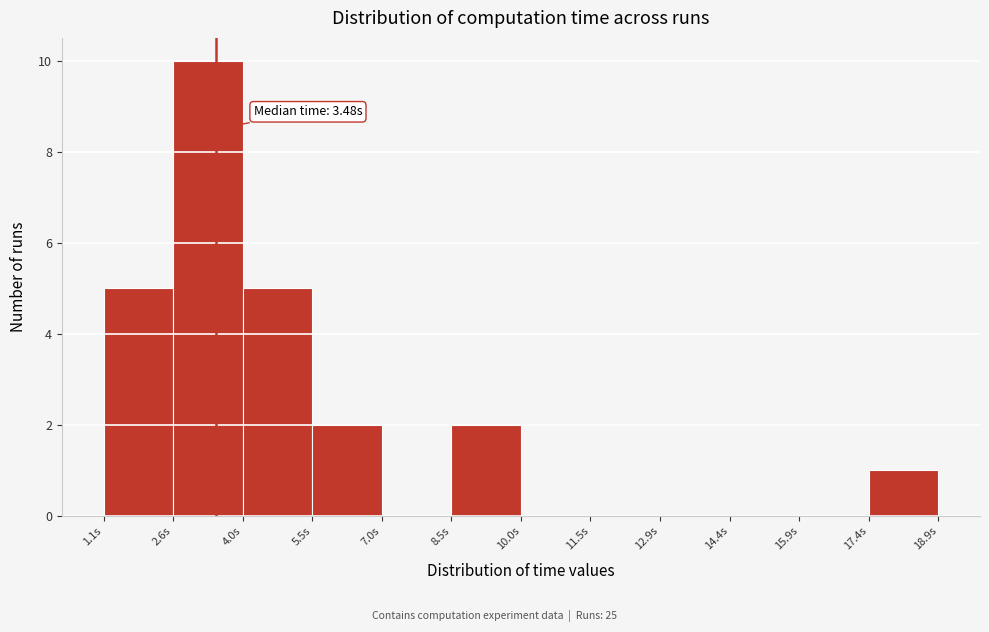

Which range on the x-axis has the tallest bar?

2.6 to 4.0